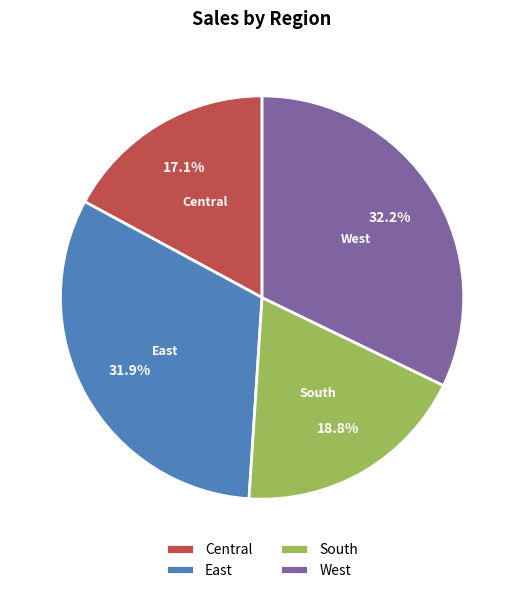

Which category has the smallest portion of the pie?

Central